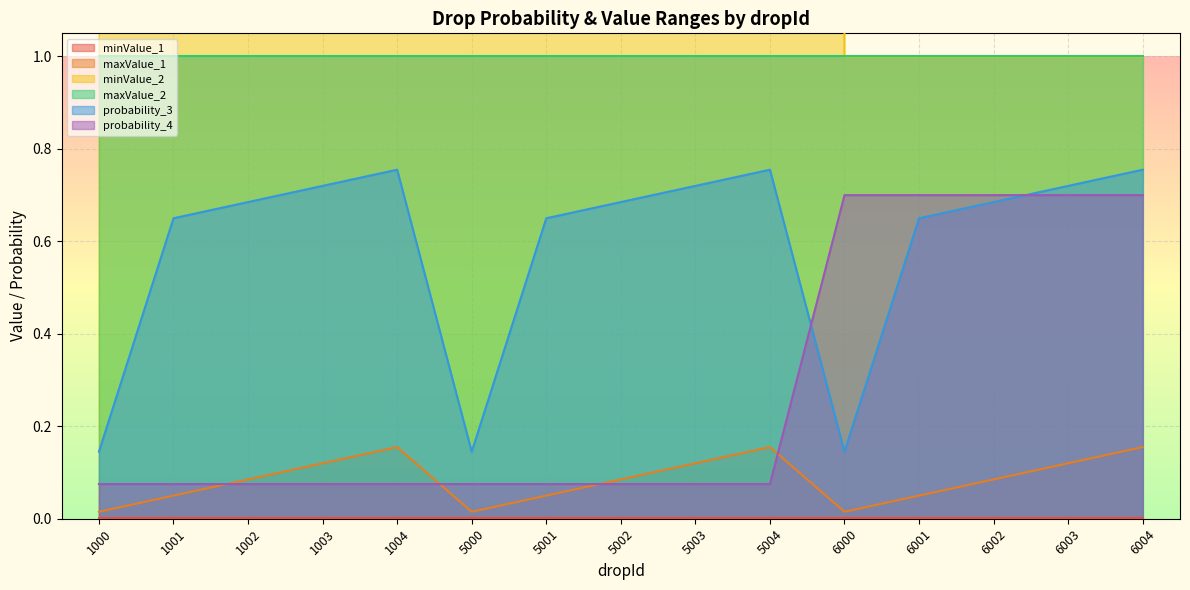

How many data points does each series have?

15